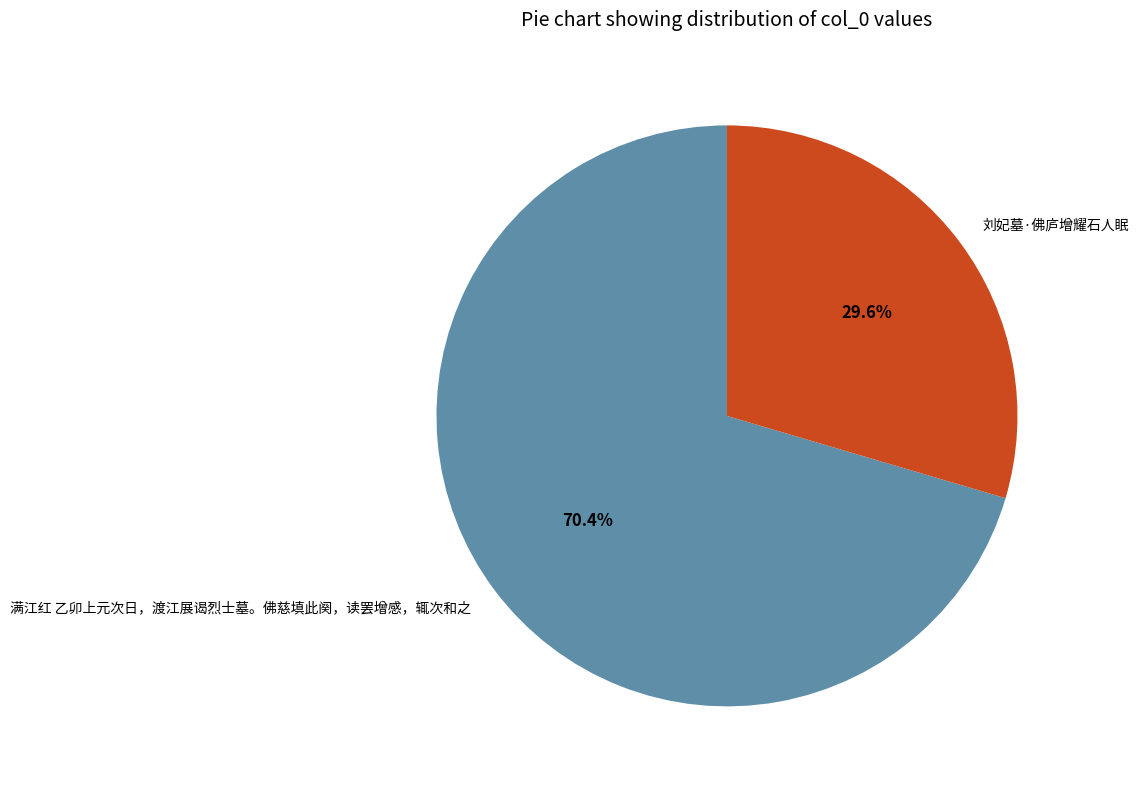

To the nearest percent, what is the average slice percentage?

50%